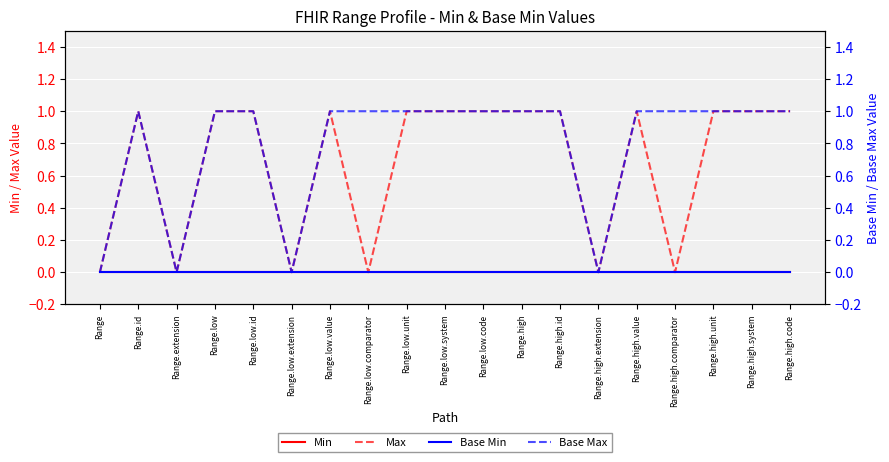

At which label does Max reach its minimum?

Range